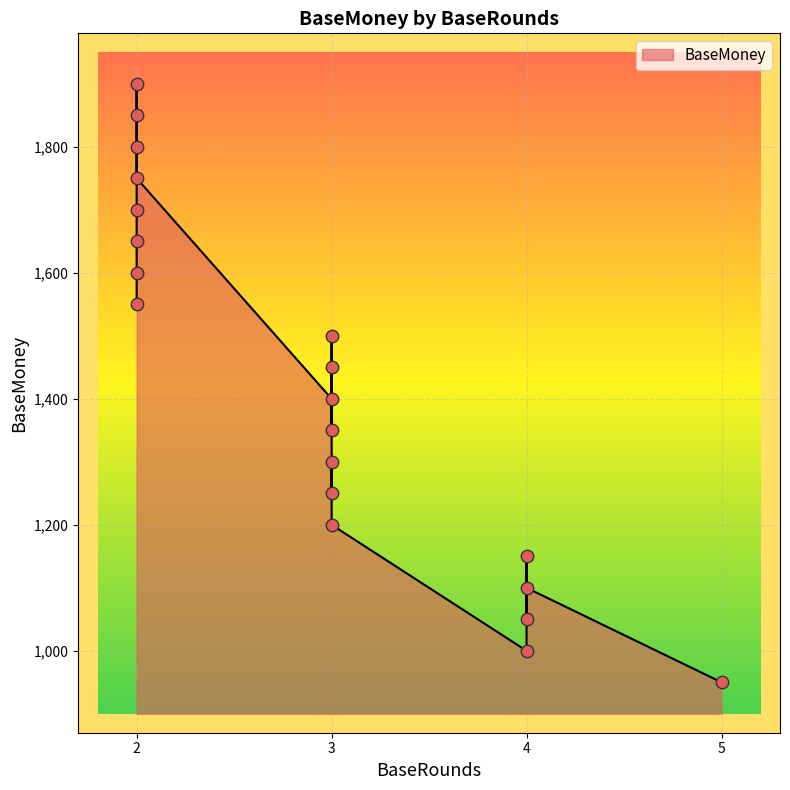

What is the change in value from 3 to 3?

+50